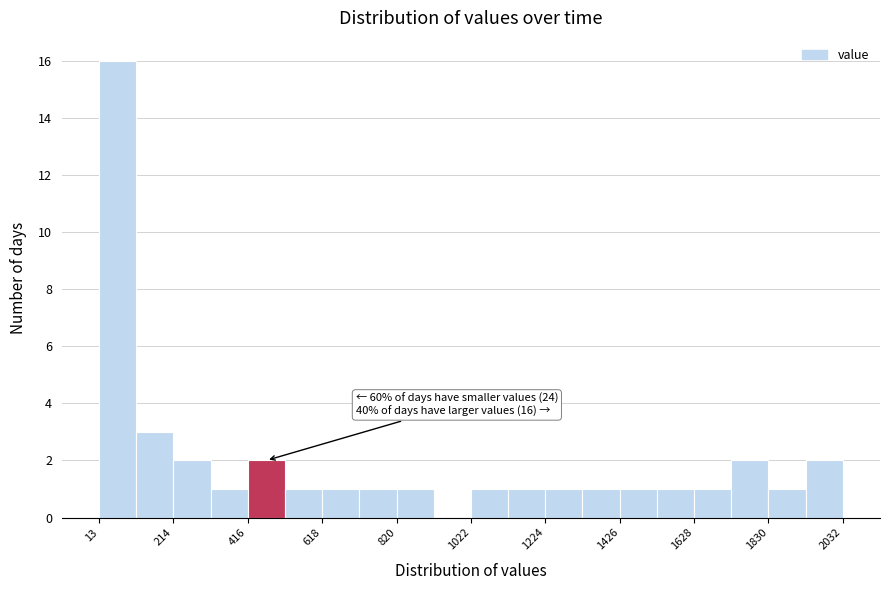

Around what value on the x-axis is the tallest bar? Give the approximate position of its centre, as read against the axis.

50